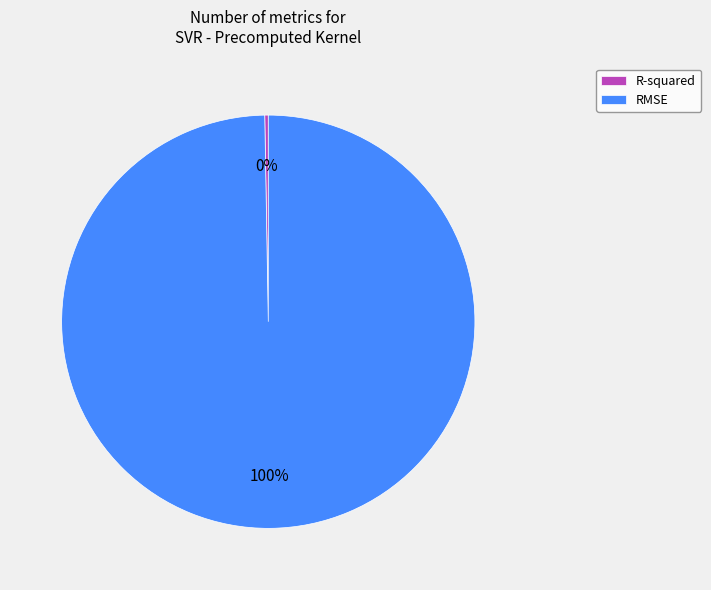

To the nearest percent, what portion does RMSE represent?

100%